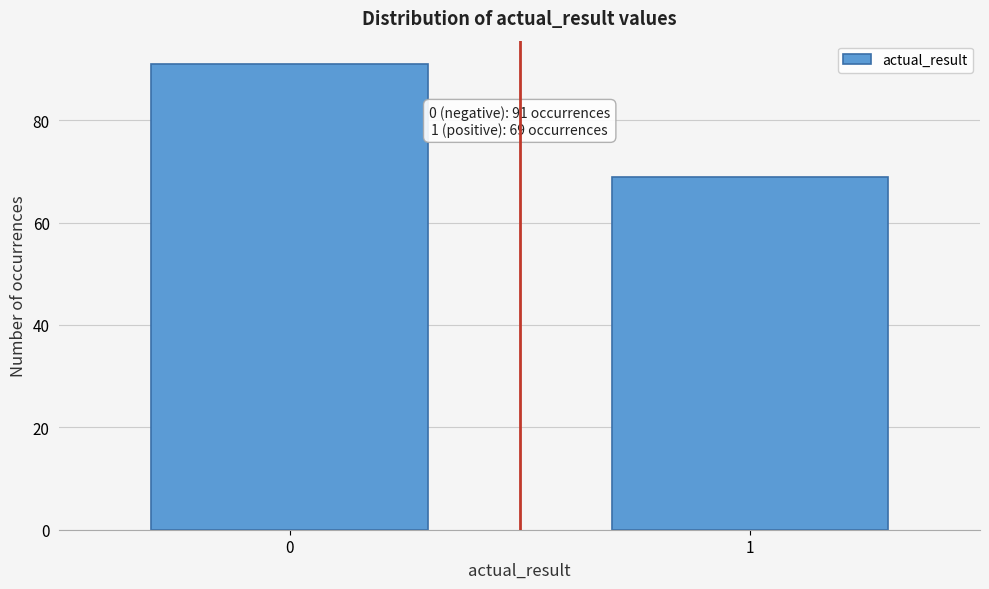

Reading left to right, list all the values displayed in this chart.

0=91	1=69